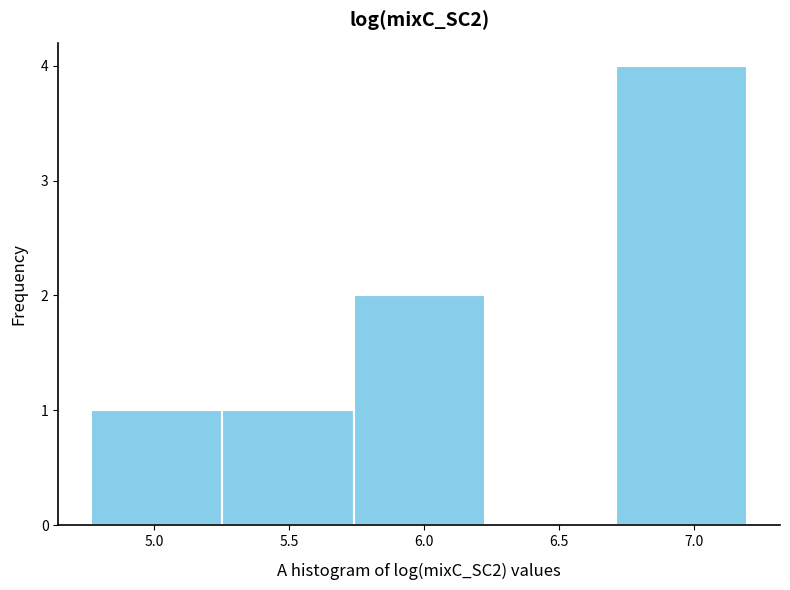

Reading left to right, list every bar in this chart as the range it spans on the x-axis followed by its height. Neither the bar edges nor the heights are printed on the chart, so give them approximately, as read against the axes.

4.75 to 5.25: 1
5.25 to 5.75: 1
5.75 to 6.20: 2
6.20 to 6.70: 0
6.70 to 7.20: 4